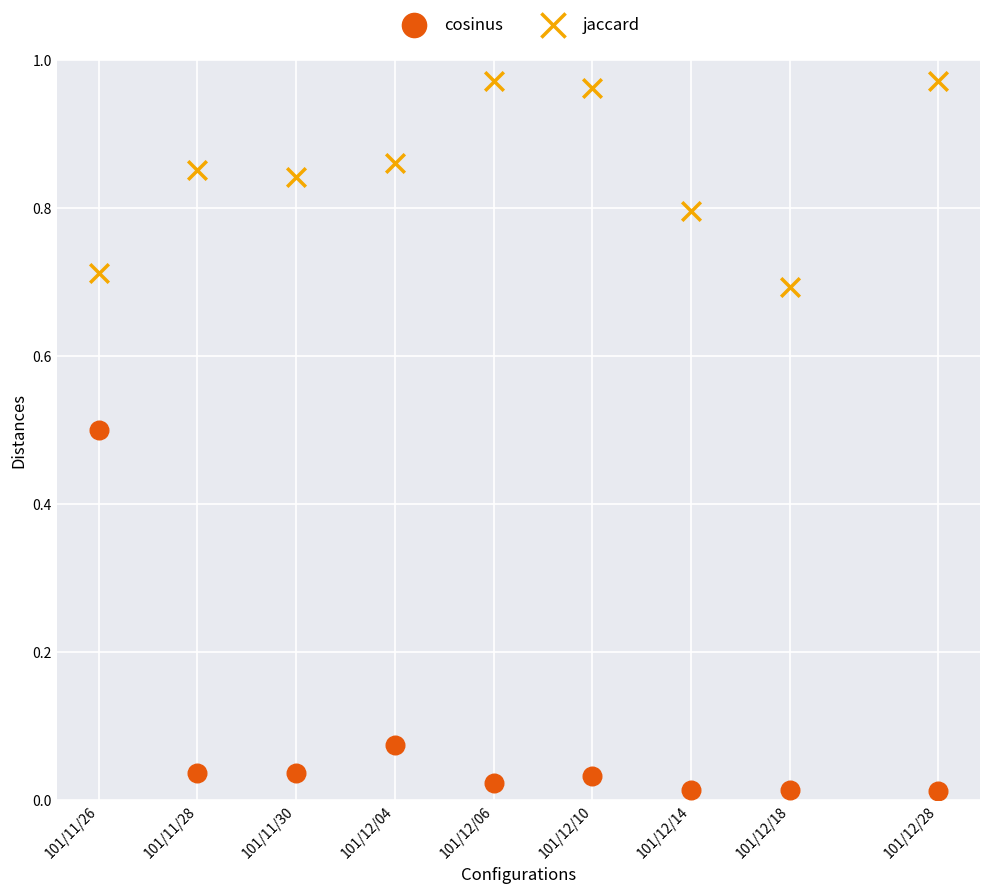

Which series reaches the maximum Y coordinate?

jaccard